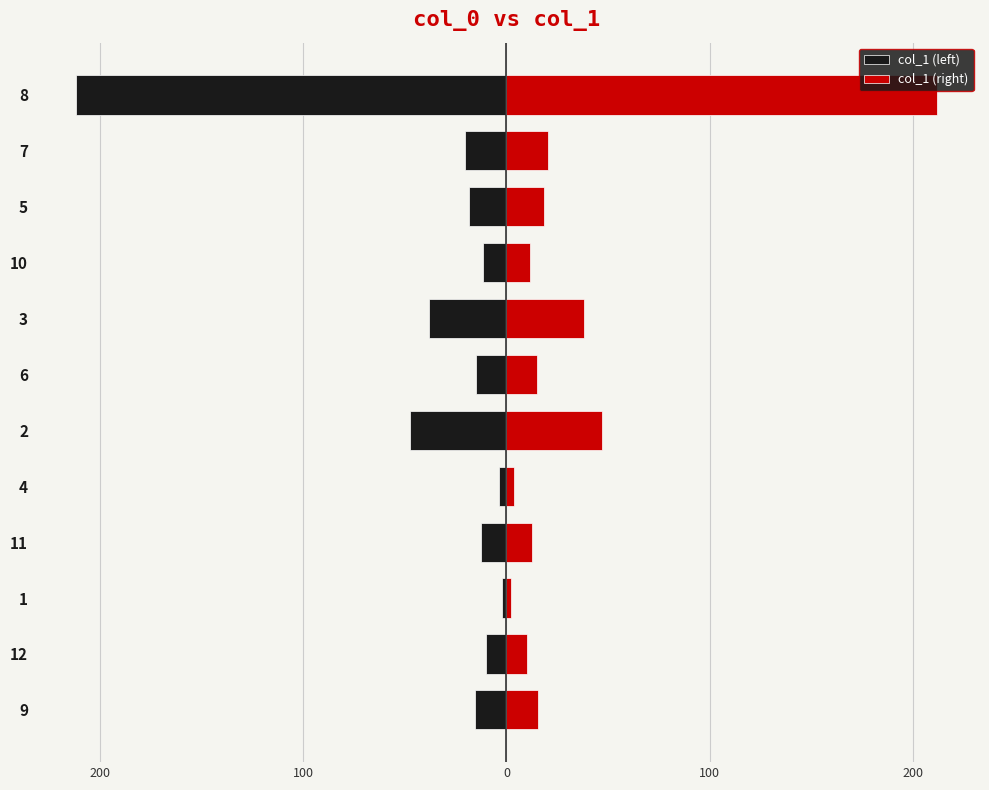

Reading left to right, list all the values displayed in this chart.

col_1 (left): -15.5	-9.9	-2.3	-12.5	-3.5	-47.2	-15.0	-38.1	-11.6	-18.4	-20.6	-211.8
col_1 (right): 15.5	9.9	2.3	12.5	3.5	47.2	15.0	38.1	11.6	18.4	20.6	211.8